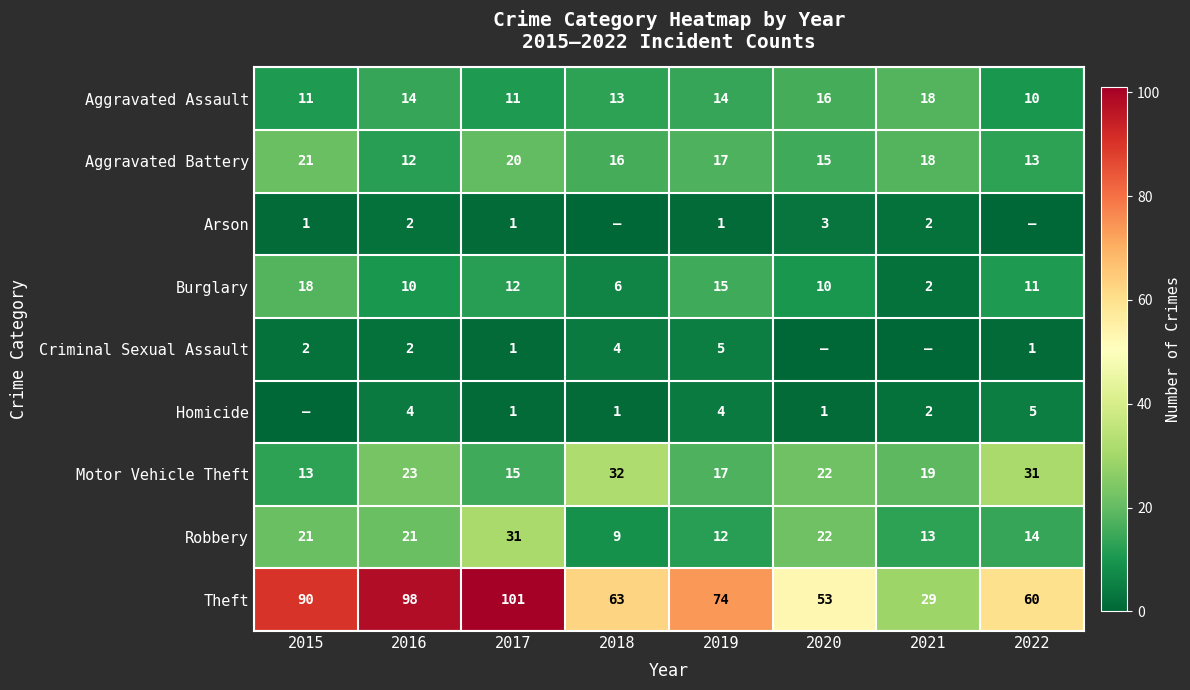

True or false: Criminal Sexual Assault has a value of 2 at 2016.

True